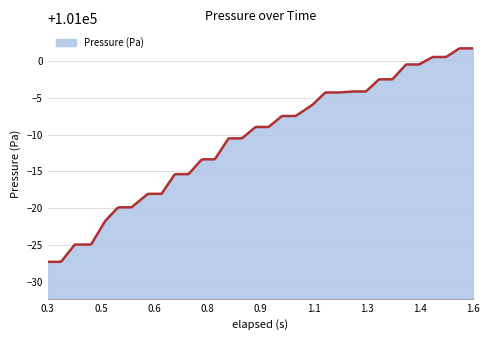

What is the smallest value displayed?

100972.7